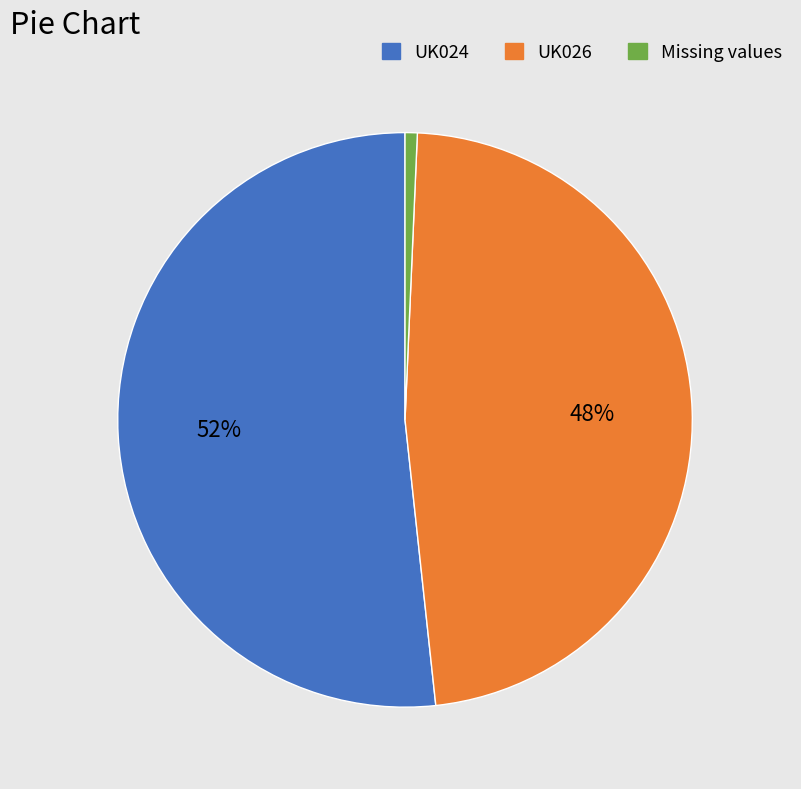

To the nearest percent, what is the average slice percentage?

33%